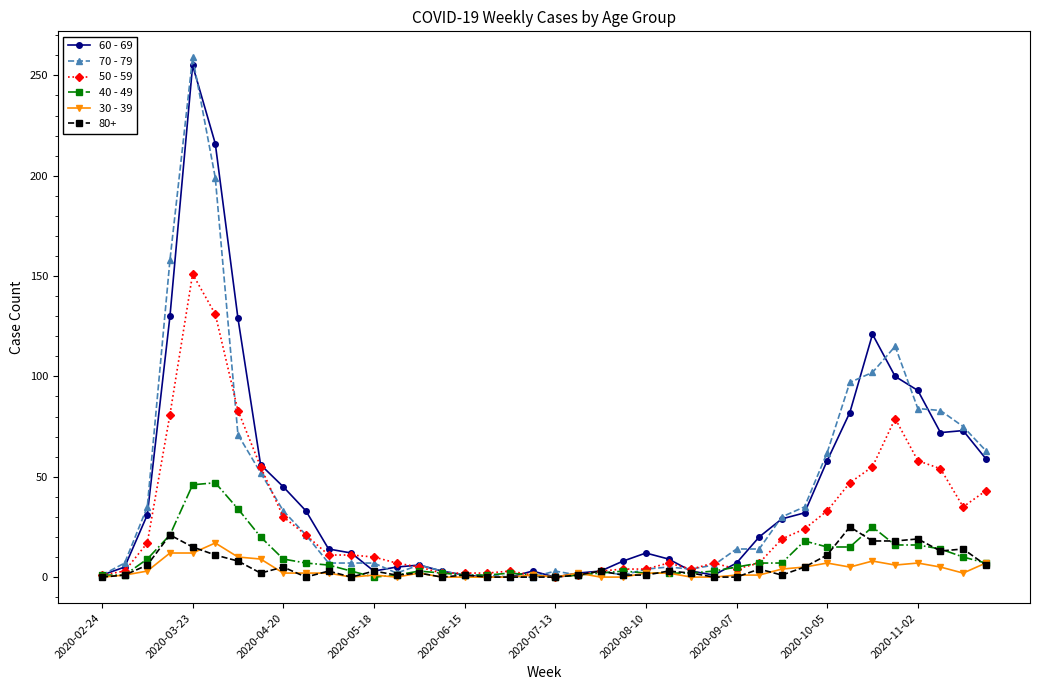

True or false: 80+ has more than 1 interior local peaks.

True